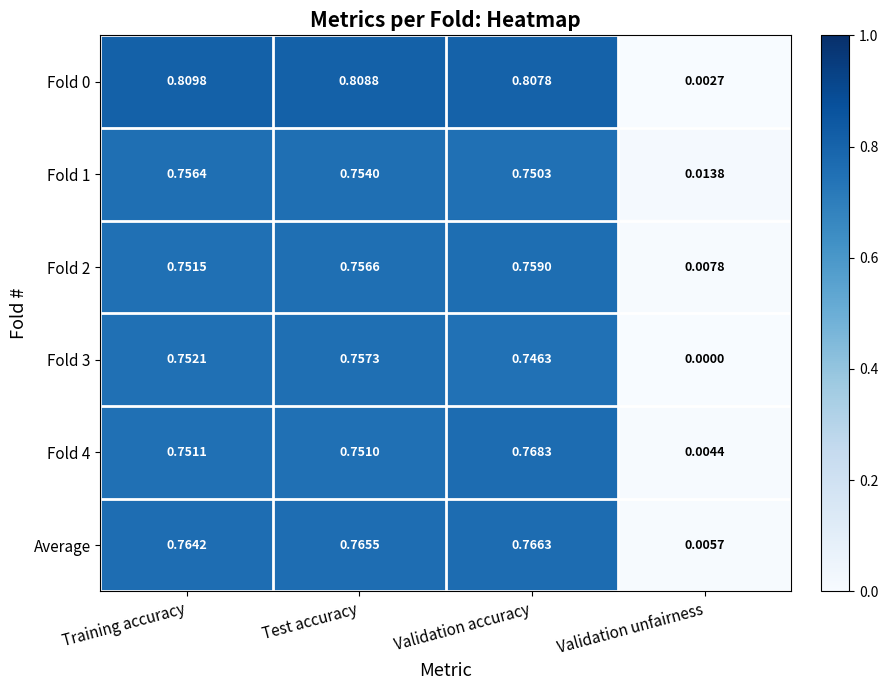

At which label does Fold 3 reach its minimum?

Validation unfairness